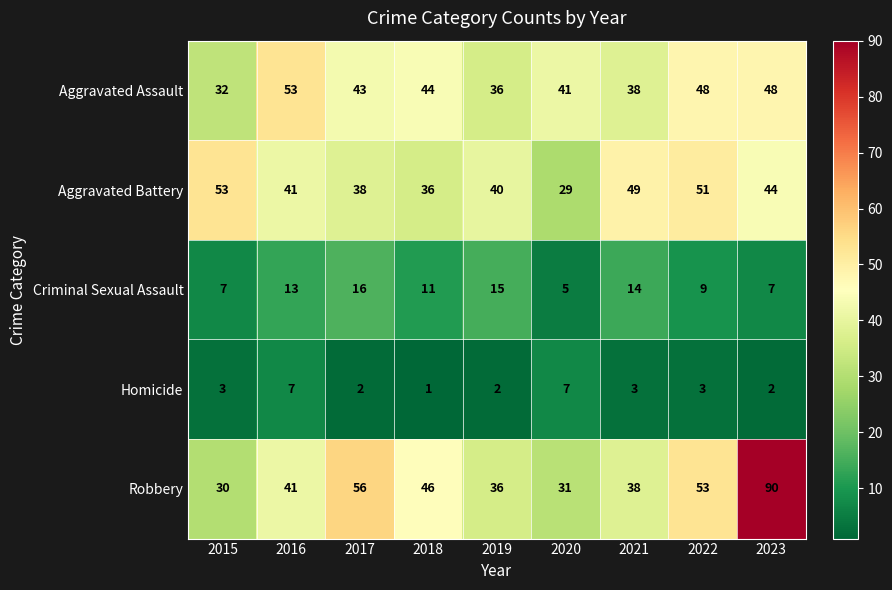

Rank the series at 2020 from highest to lowest value.

Aggravated Assault, Robbery, Aggravated Battery, Homicide, Criminal Sexual Assault